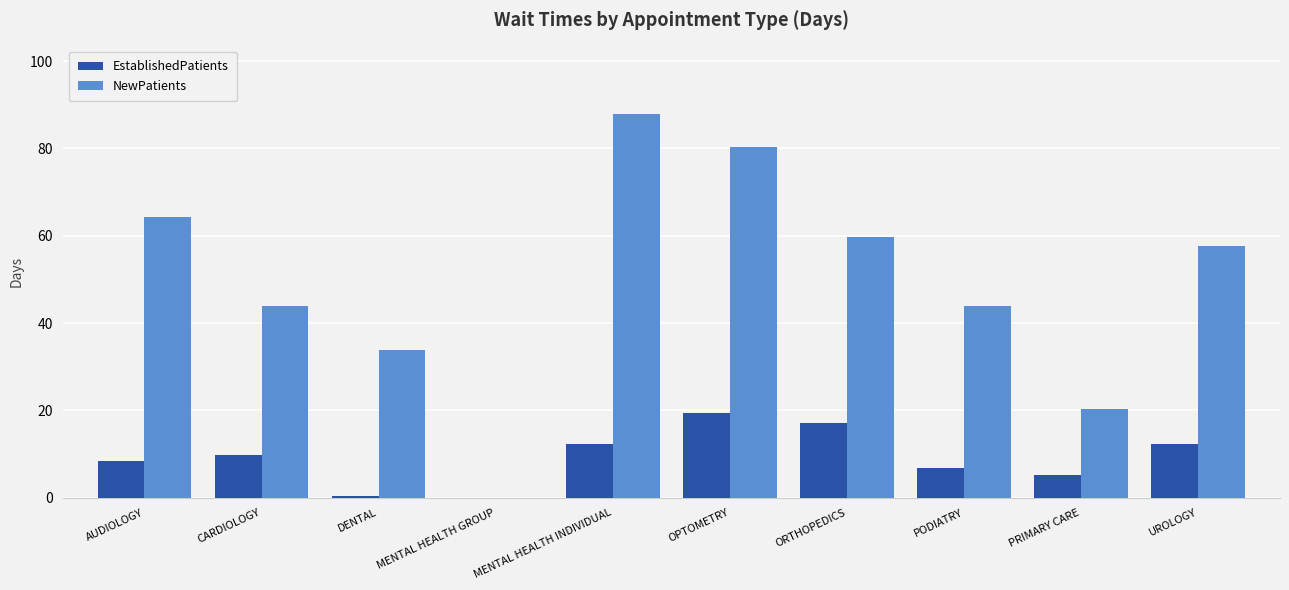

Which series has the largest range (max minus min)?

NewPatients